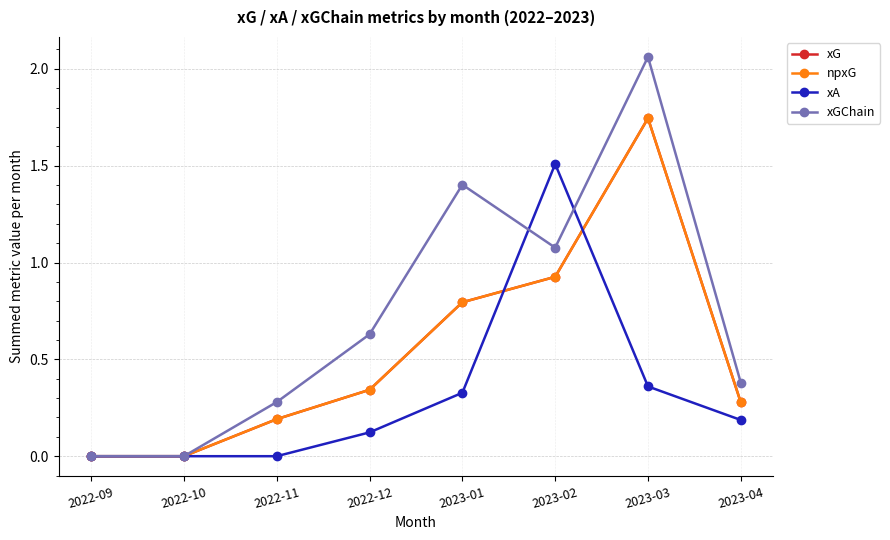

What is the difference between the maximum and minimum values in the npxG series?

1.7